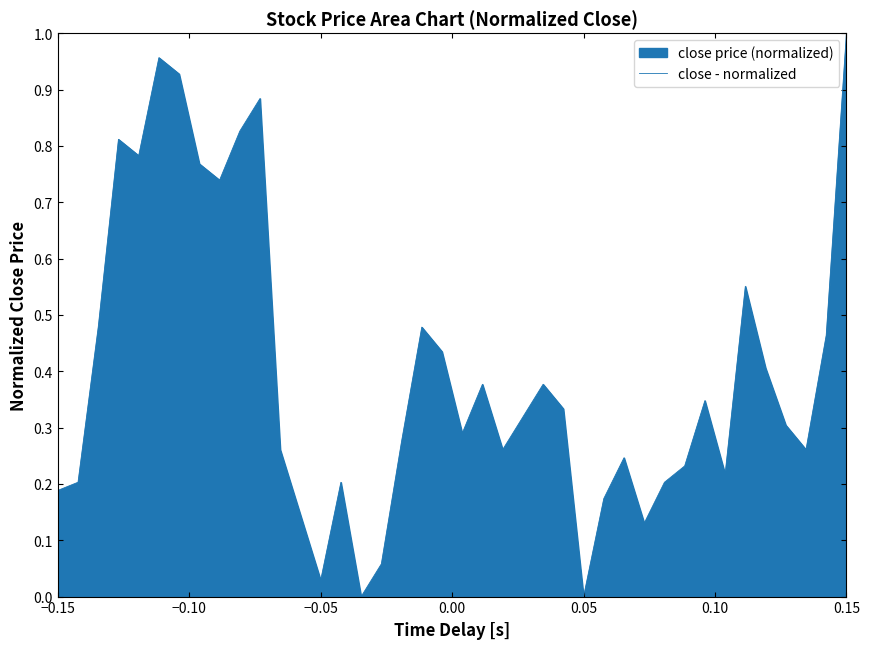

The value at 0.05 is 0.0. True or false?

True